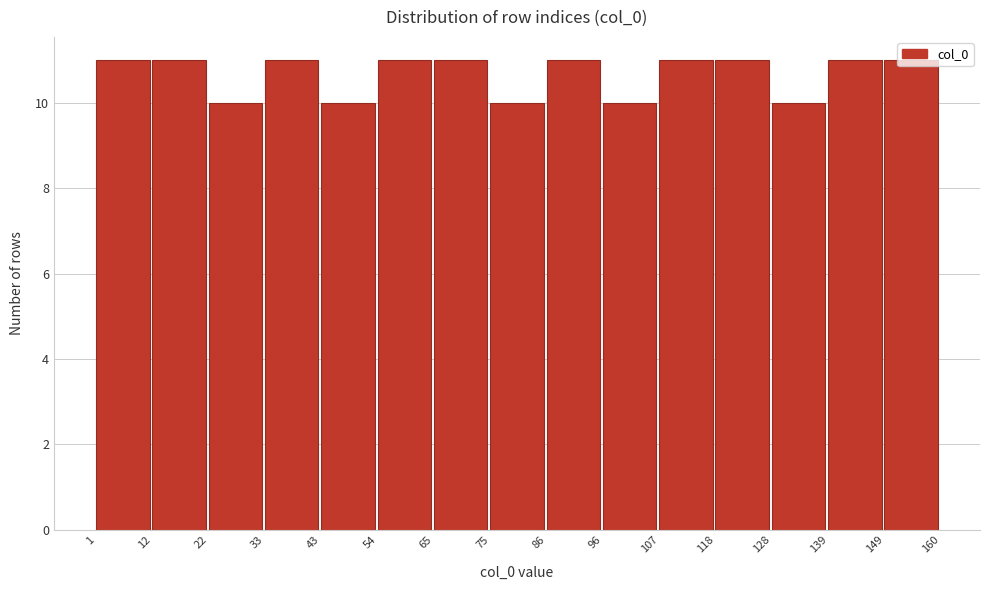

Reading left to right, list every bar in this chart as the range it spans on the x-axis followed by its height. The values are not printed on the chart, so give them approximately, as read against the axis.

1 to 12: 11
12 to 22: 11
22 to 33: 10
33 to 43: 11
43 to 54: 10
54 to 65: 11
65 to 75: 11
75 to 86: 10
86 to 96: 11
96 to 107: 10
107 to 118: 11
118 to 128: 11
128 to 139: 10
139 to 149: 11
149 to 160: 11